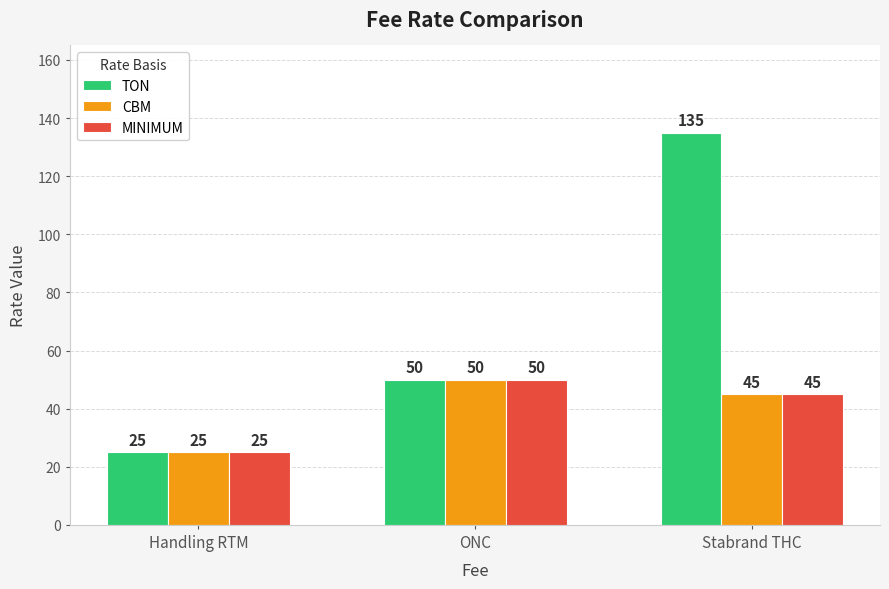

How many bars are there in each group?

3